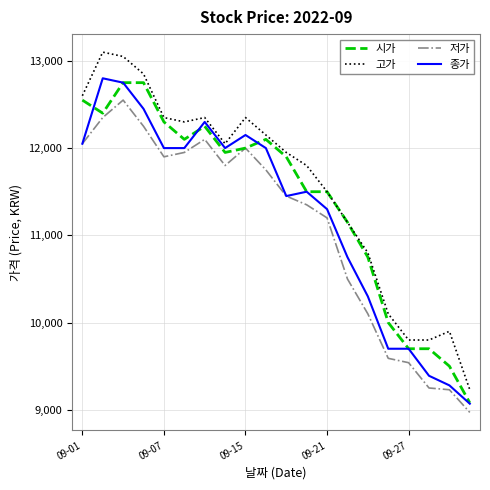

What is the lowest value of the 저가 series?

8970